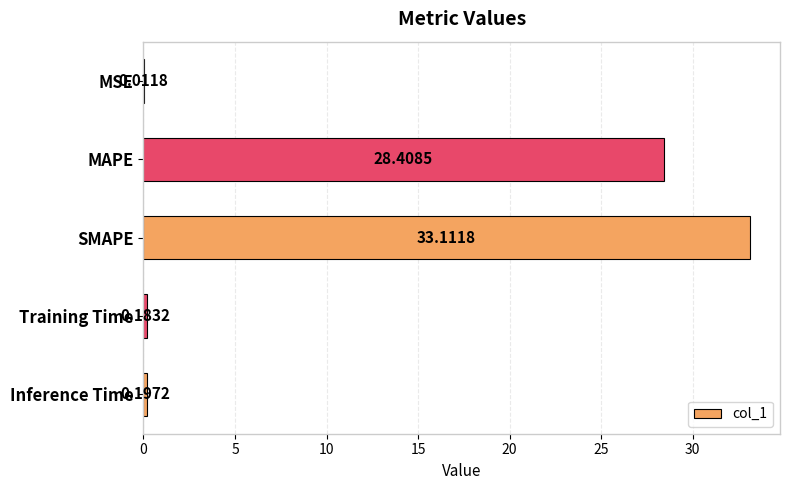

How many data points does each series have?

5